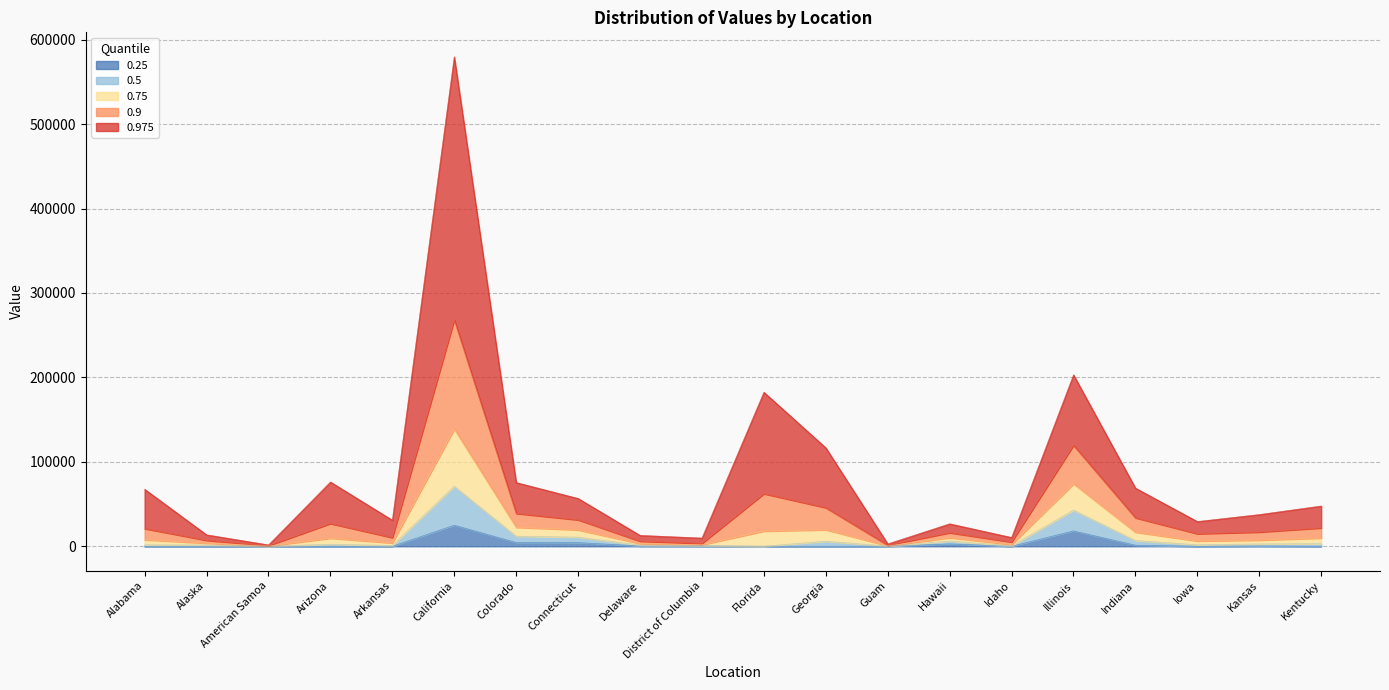

At which category is the sum across all series the highest?

California